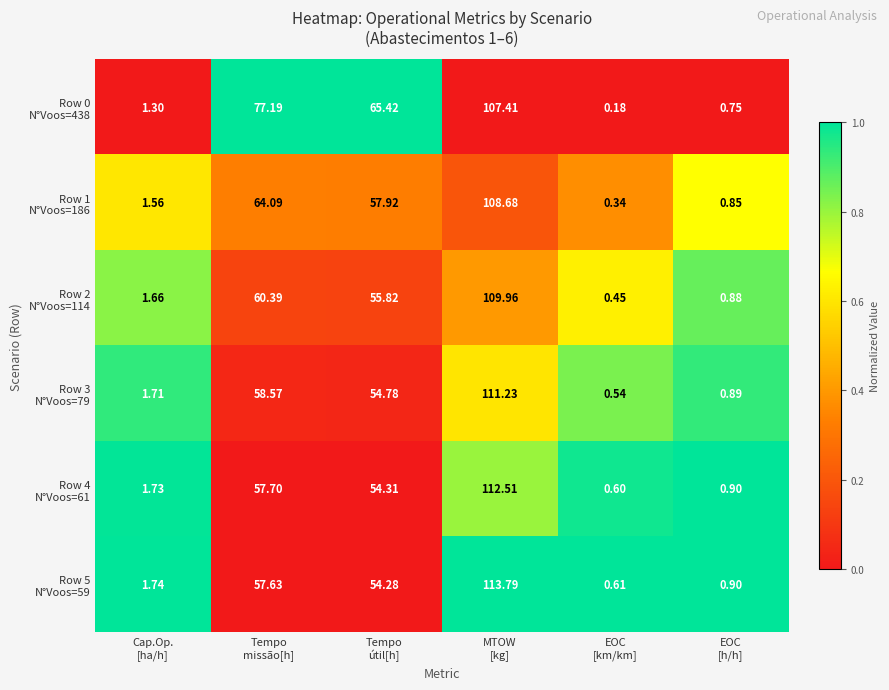

What is the spread (max minus min) of values at MTOW
[kg]?

6.4